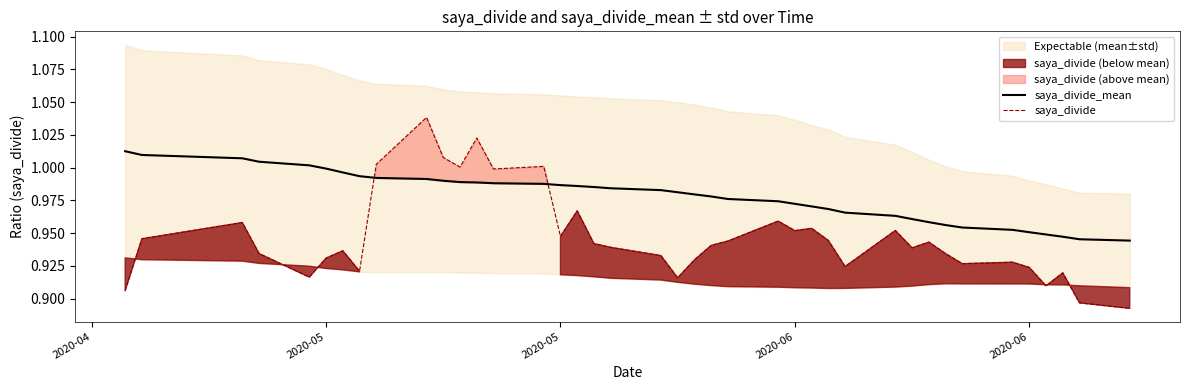

Reading left to right, list all the values displayed in this chart.

saya_divide_mean: 1.0	1.0	1.0	1.0	1.0	1.0	1.0	1.0	1.0	1.0	1.0	1.0	1.0	1.0	1.0	1.0	1.0	1.0	1.0	1.0	1.0	1.0	1.0	1.0	1.0	1.0	1.0	1.0	1.0	1.0	1.0	1.0	1.0	1.0	1.0	1.0	0.9	0.9	0.9	0.9
saya_divide: 0.9	0.9	1.0	0.9	0.9	0.9	0.9	0.9	1.0	1.0	1.0	1.0	1.0	1.0	1.0	0.9	1.0	0.9	0.9	0.9	0.9	0.9	0.9	0.9	1.0	1.0	1.0	0.9	0.9	1.0	0.9	0.9	0.9	0.9	0.9	0.9	0.9	0.9	0.9	0.9